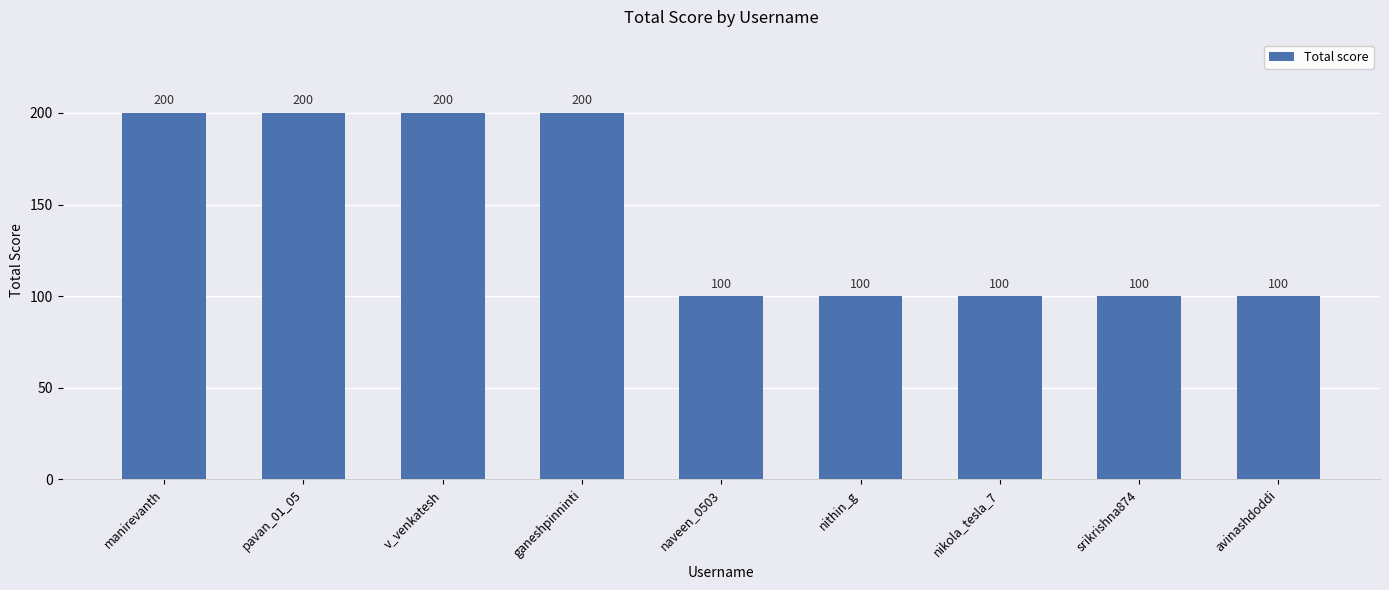

True or false: the data shows 200 at manirevanth.

True